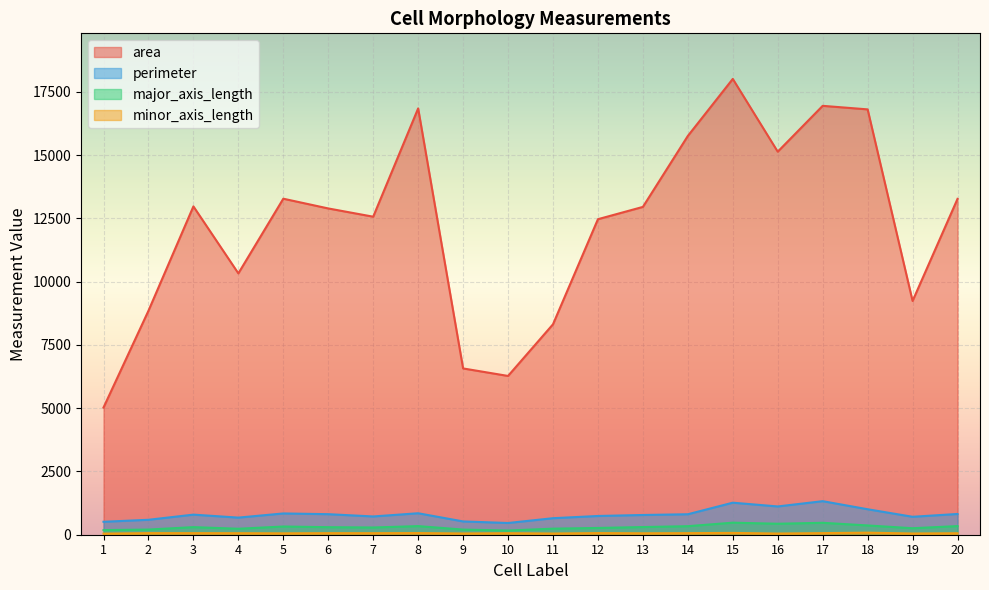

What is the value of the perimeter point at the 17th from the left?

1326.2